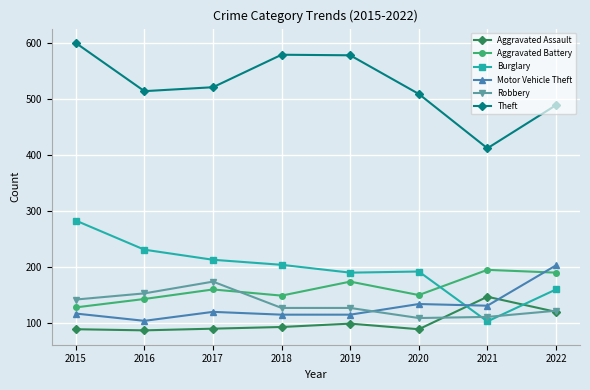

Which category has the lowest value in the Motor Vehicle Theft series?

2016